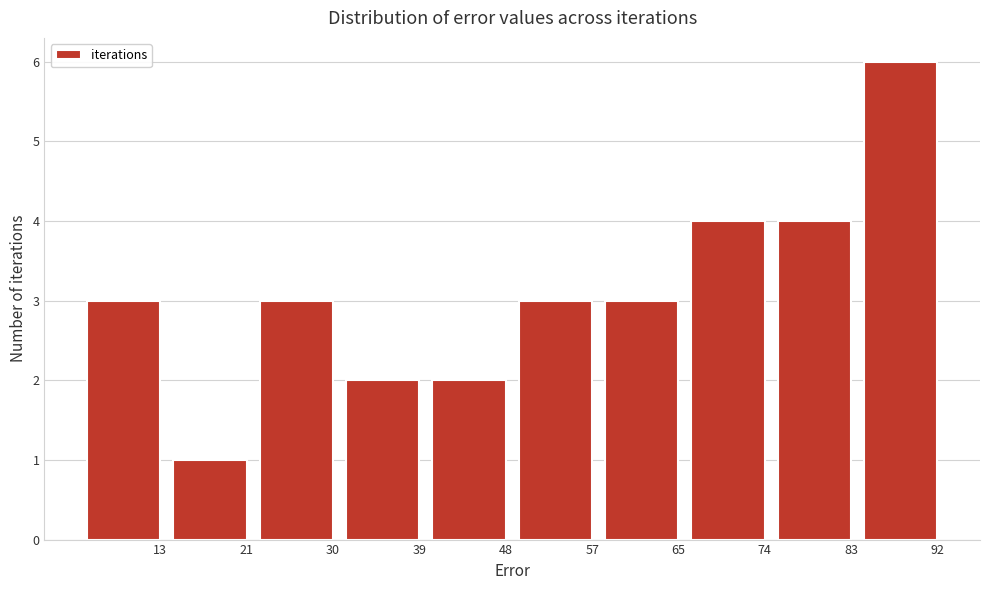

Reading right to left, transcribe all the data shown in this chart.

6	4	4	3	3	2	2	3	1	3